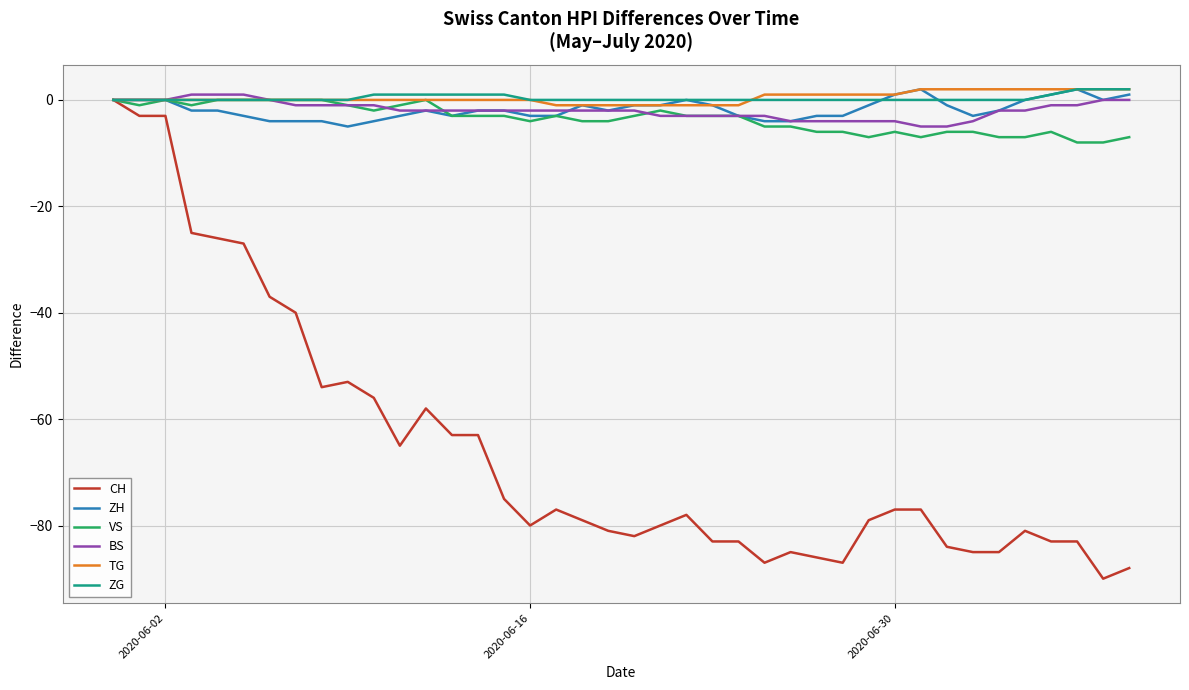

What is the smallest value displayed?

-90